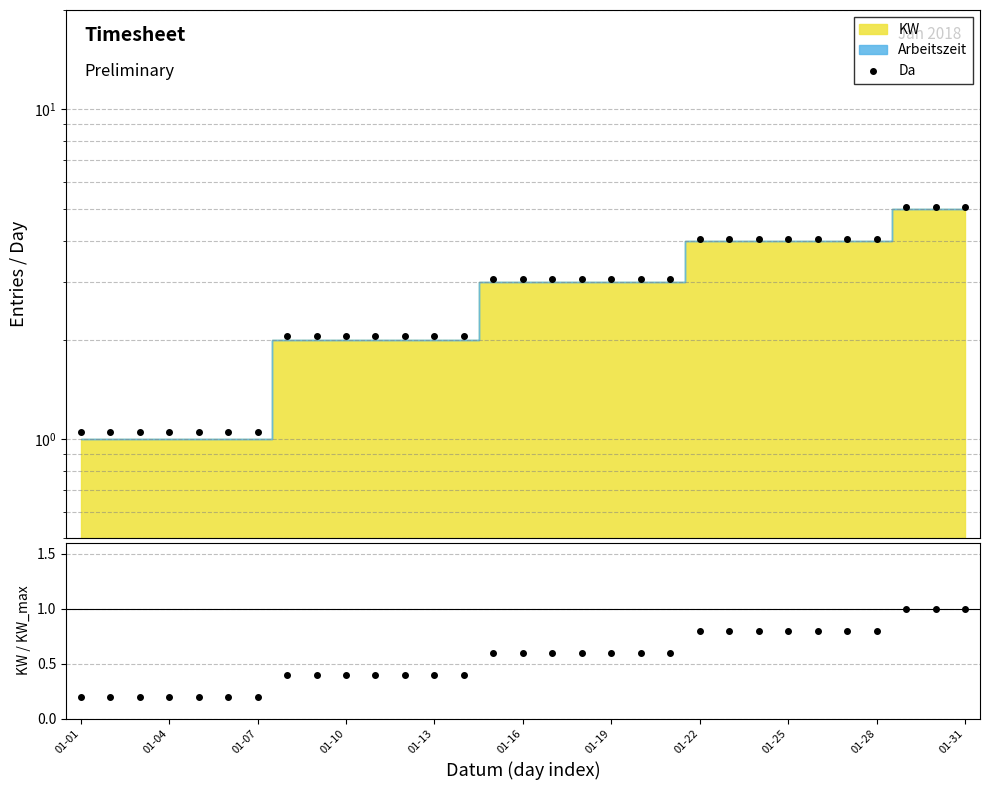

Between 01-16 and 01-31, which is larger?

01-31